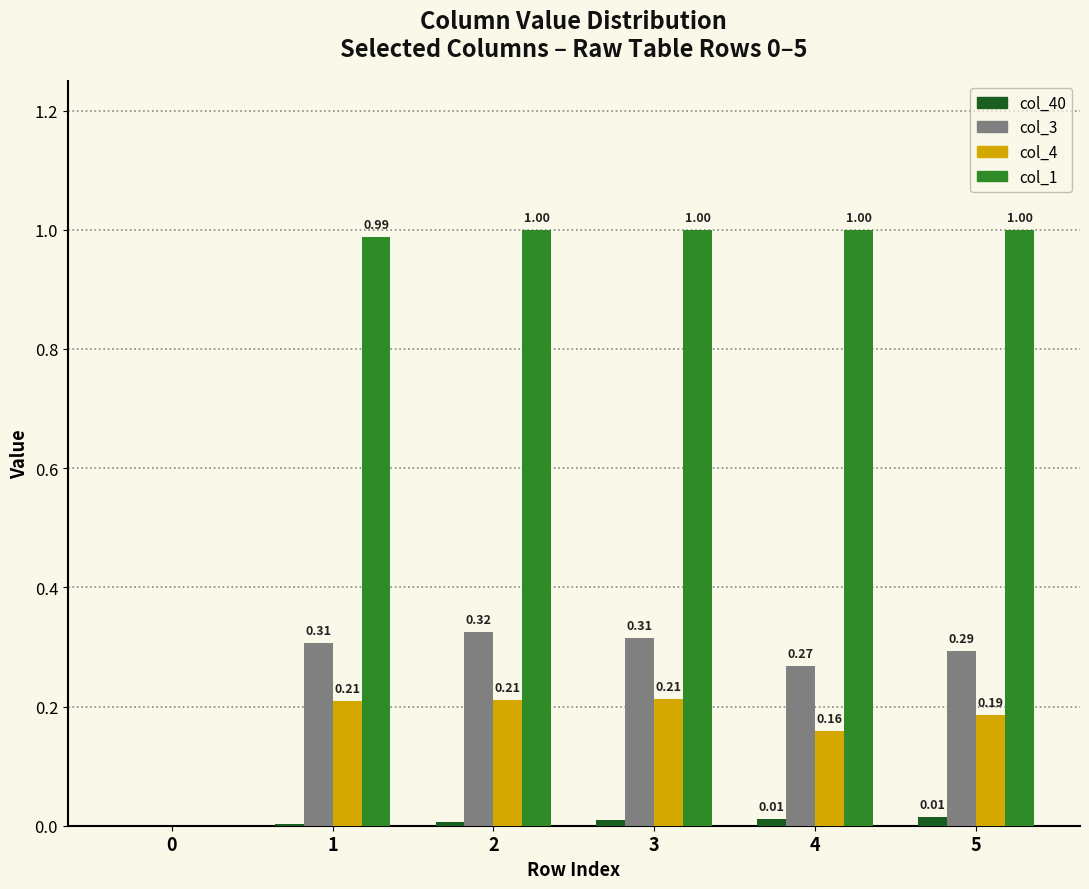

Is the value of col_1 at 3 greater than the value of col_4 at 4?

Yes